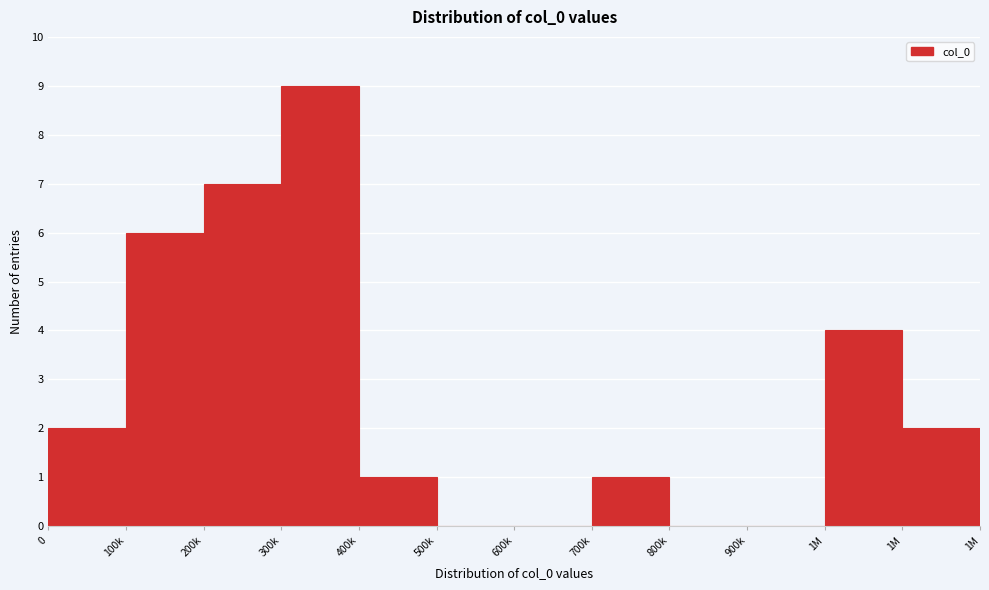

Are the bars horizontal?

No